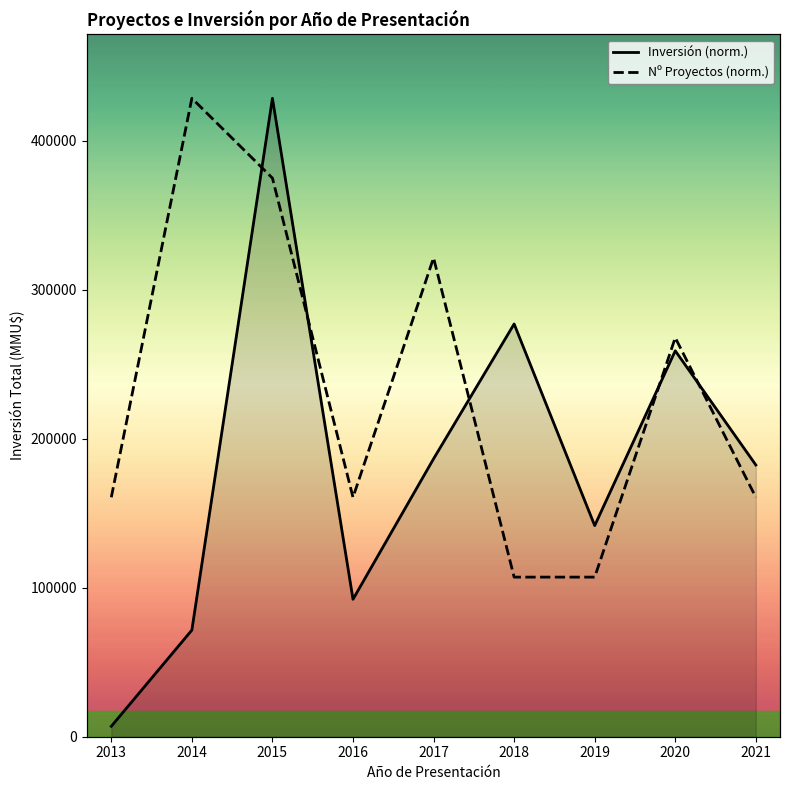

Reading left to right, list all the values displayed in this chart.

Inversión (normalizada): 0.0	0.2	1.0	0.2	0.4	0.6	0.3	0.6	0.4
Número de Proyectos (norm.): 0.4	1.0	0.9	0.4	0.8	0.2	0.2	0.6	0.4